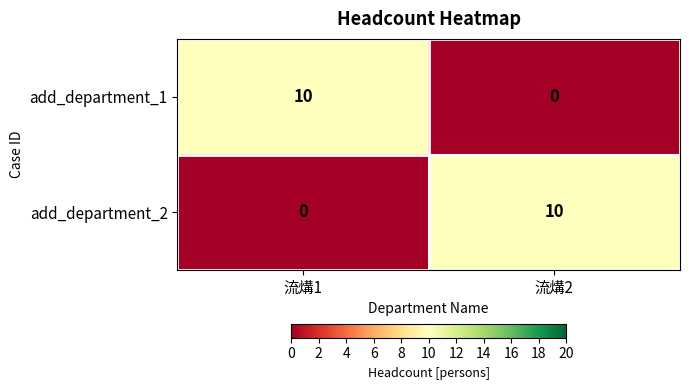

Reading right to left, extract all data points from this chart.

add_department_1: 流煹2=0	流煹1=10
add_department_2: 流煹2=10	流煹1=0